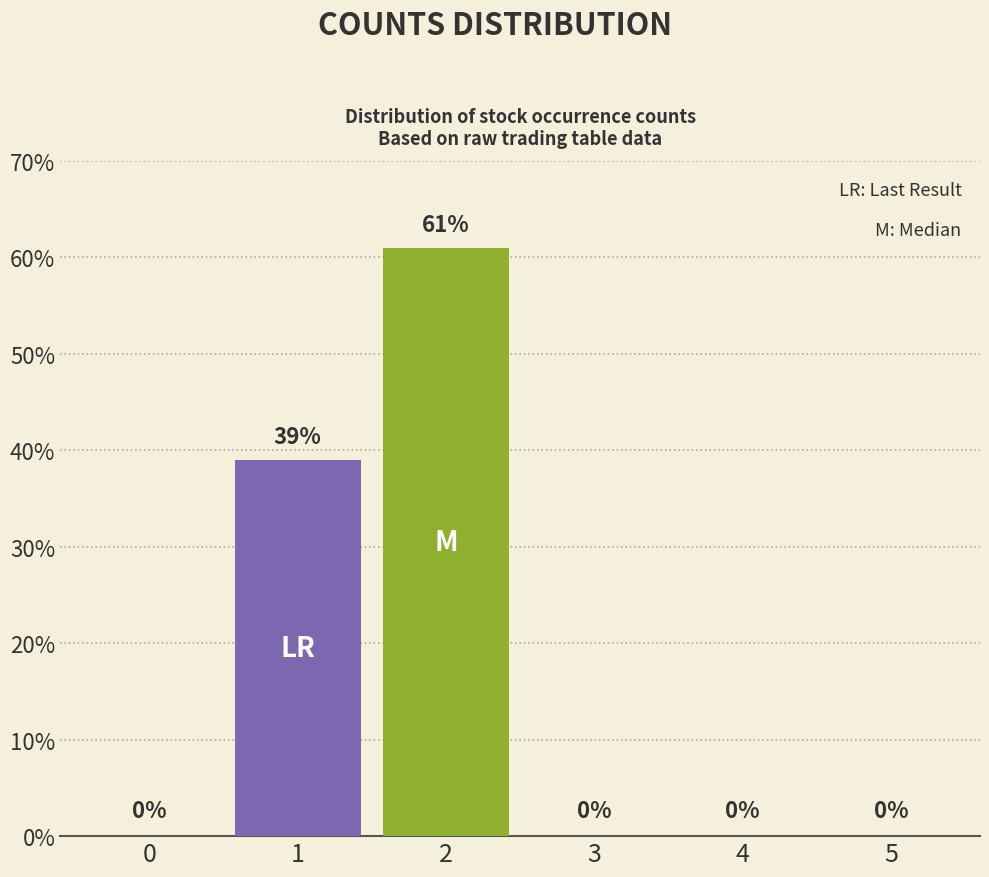

What is the maximum value shown in the chart?

61